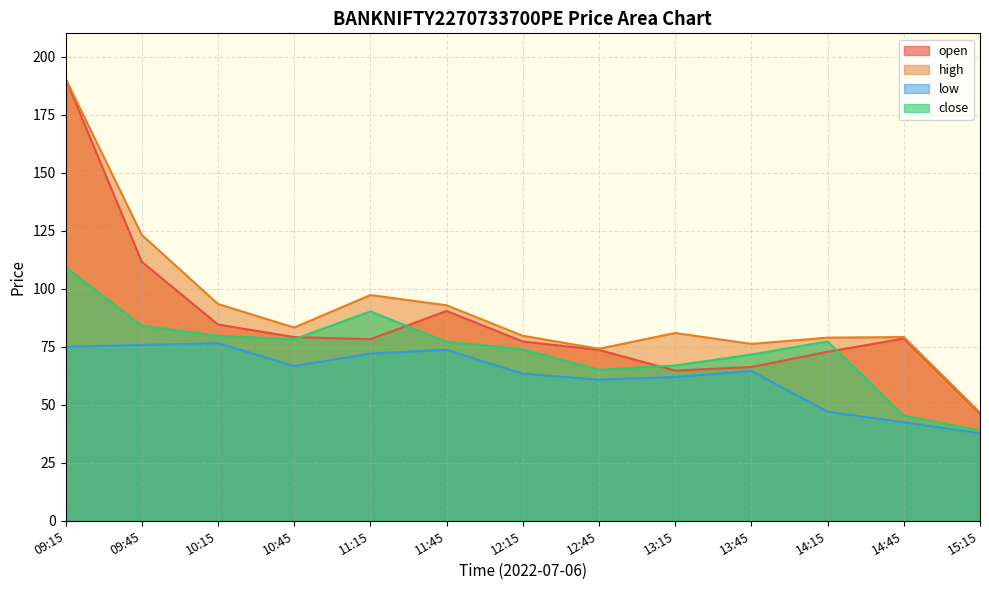

How many values in the open series exceed 78?

7